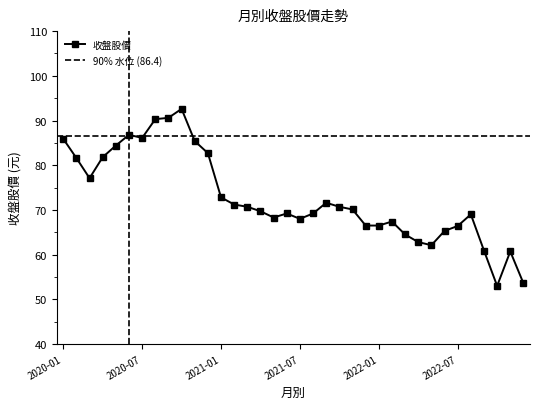

Reading left to right, extract all data points from this chart.

2020-01=85.9	2020-02=81.6	2020-03=77.1	2020-04=81.8	2020-05=84.4	2020-06=86.8	2020-07=86.1	2020-08=90.3	2020-09=90.6	2020-10=92.6	2020-11=85.4	2020-12=82.7	2021-01=72.8	2021-02=71.2	2021-03=70.7	2021-04=69.7	2021-05=68.3	2021-06=69.2	2021-07=68.0	2021-08=69.2	2021-09=71.6	2021-10=70.7	2021-11=70.1	2021-12=66.5	2022-01=66.5	2022-02=67.4	2022-03=64.5	2022-04=62.8	2022-05=62.1	2022-06=65.3	2022-07=66.4	2022-08=69.0	2022-09=60.9	2022-10=53.0	2022-11=60.7	2022-12=53.6